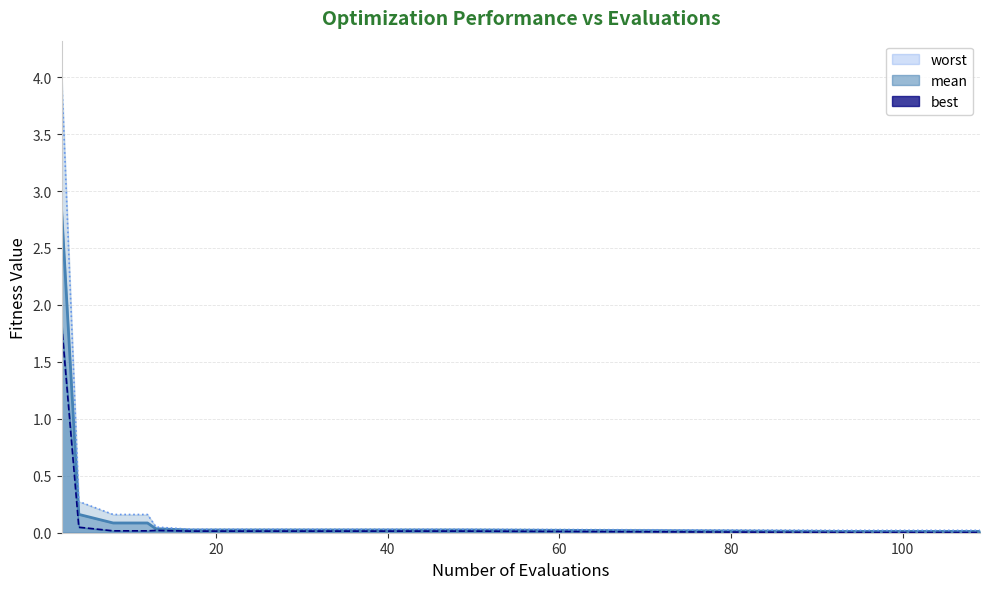

True or false: worst (line) and mean (line) intersect in this chart.

False